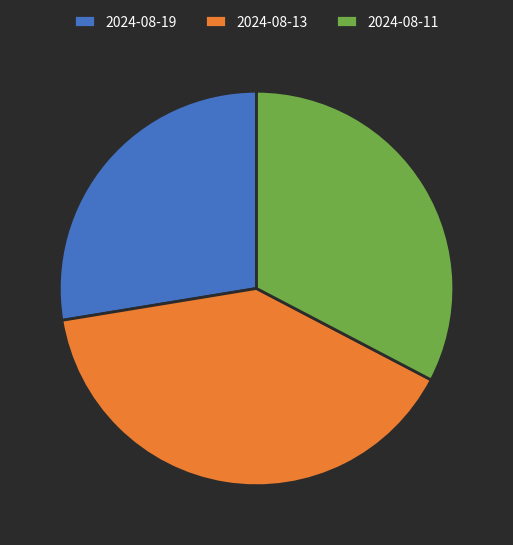

The 2024-08-19 slice represents 21% of the pie. True or false?

False